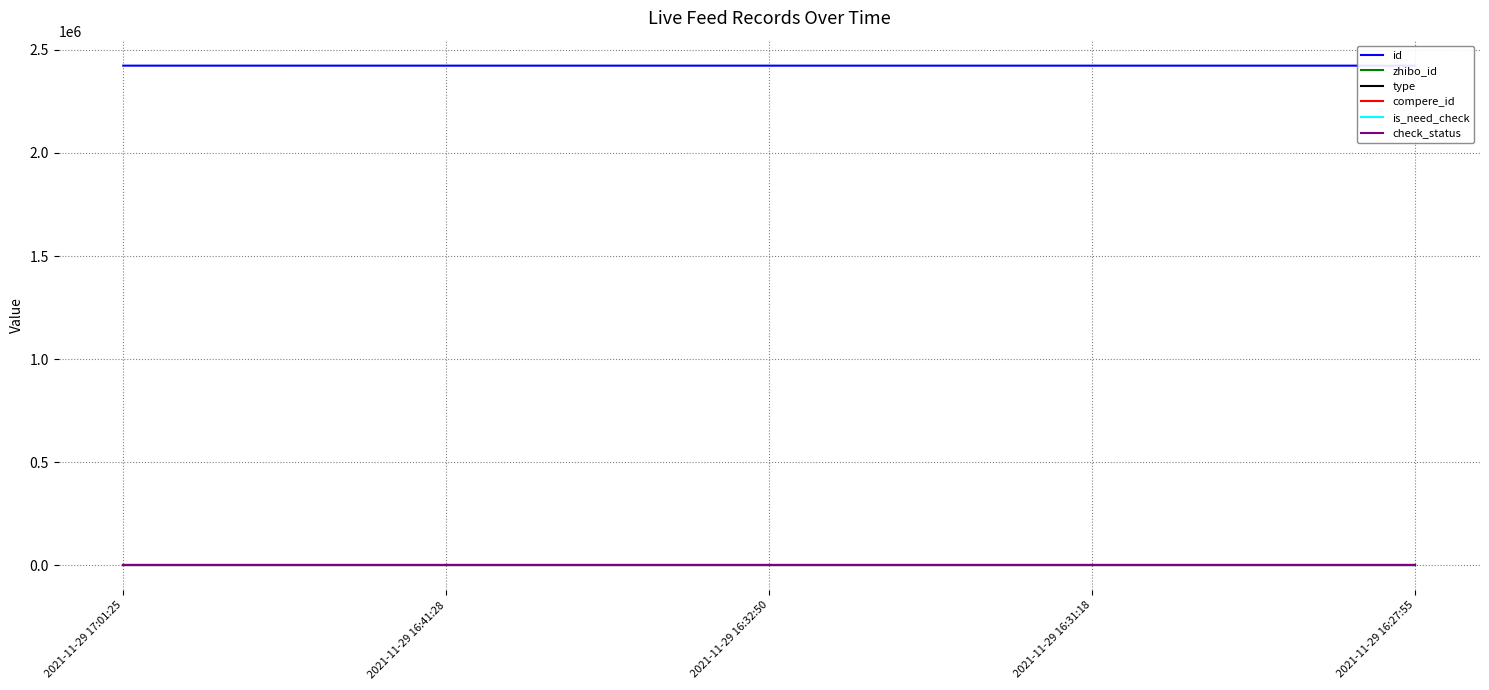

What is the value of the check_status point at the 2nd from the left?

1